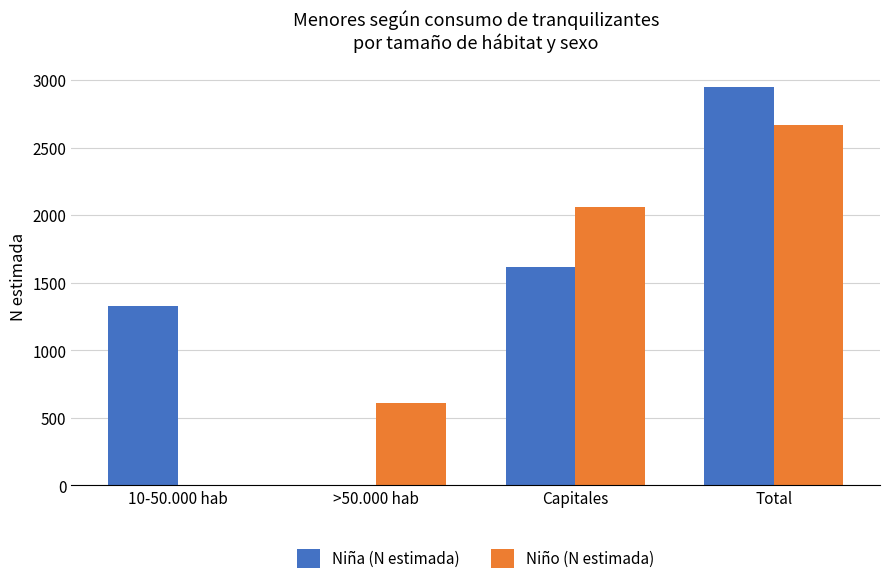

What is the average value of the Niña (N estimada) series?

1474